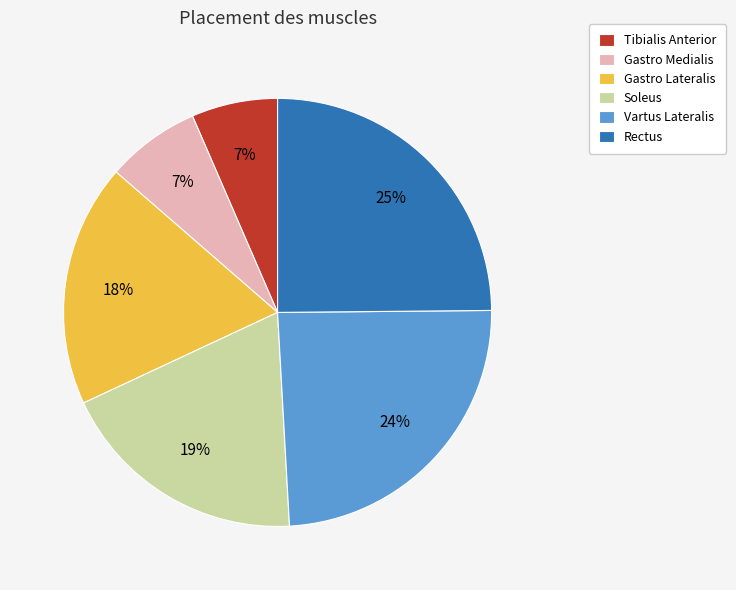

What is the largest slice in the pie chart?

Rectus